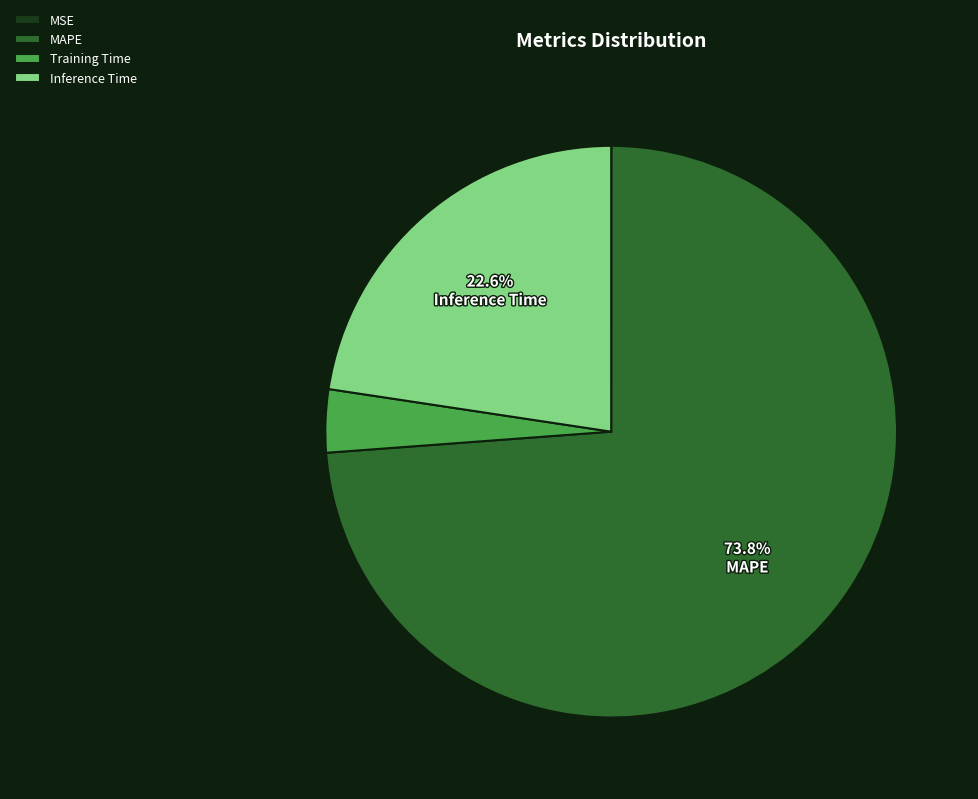

True or false: Training Time accounts for 13% of the total.

False